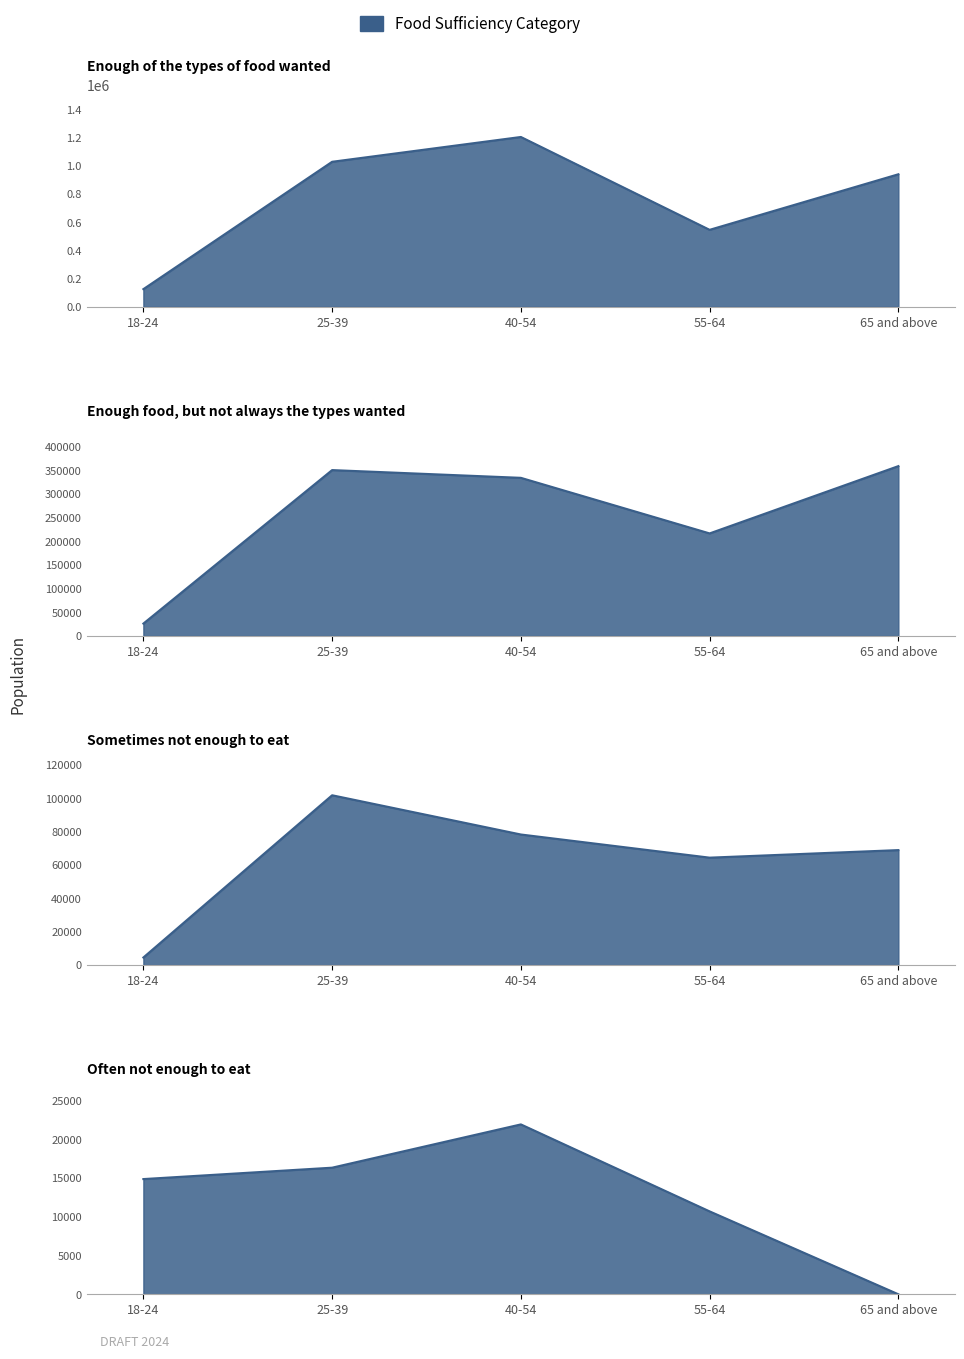

Reading right to left, transcribe all the data shown in this chart.

Enough of the types of food wanted: 941010	546687	1205636	1029574	125689
Enough food, but not always the types wanted: 358916	216726	334166	350532	26219
Sometimes not enough to eat: 68927	64398	78272	101780	4577
Often not enough to eat: 0	10699	21926	16340	14870